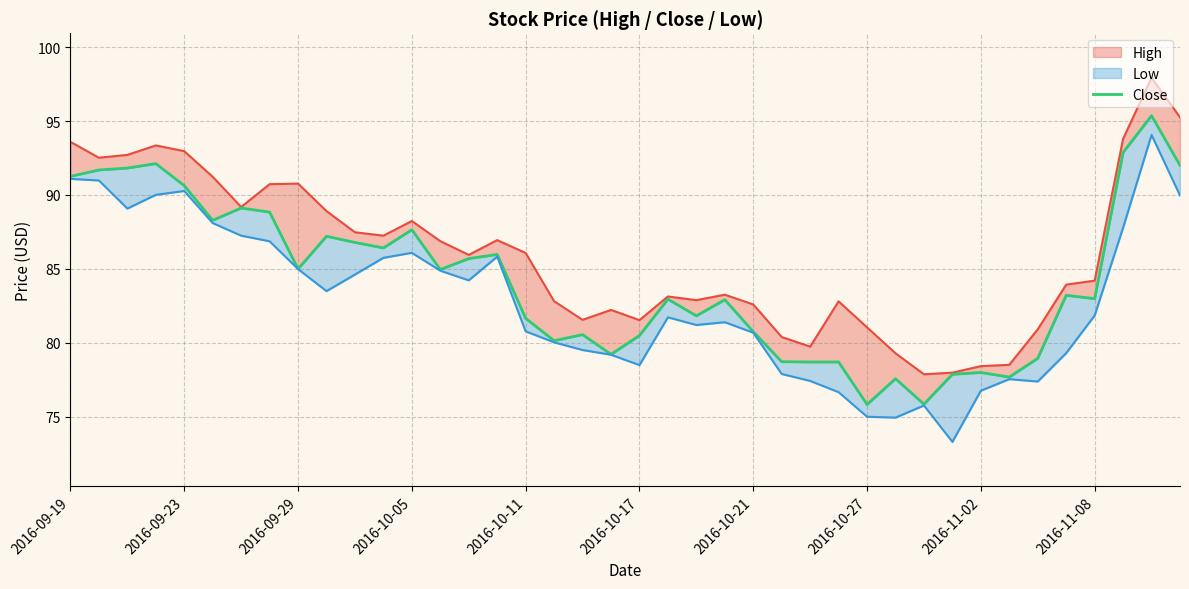

What are all the series names shown in the legend?

High, Close, Low